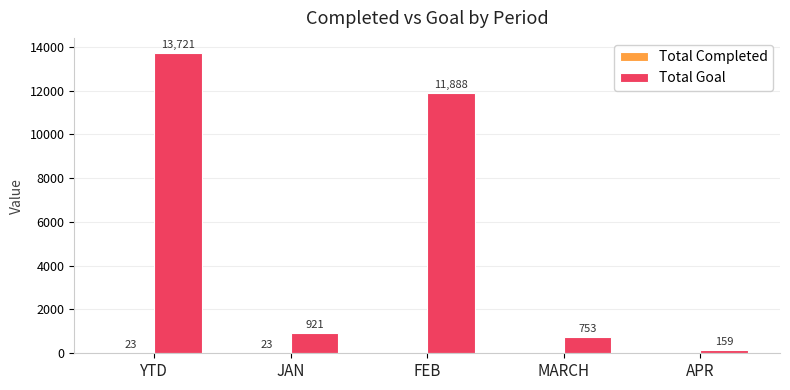

Is it true that Total Goal equals 13721 at YTD?

True